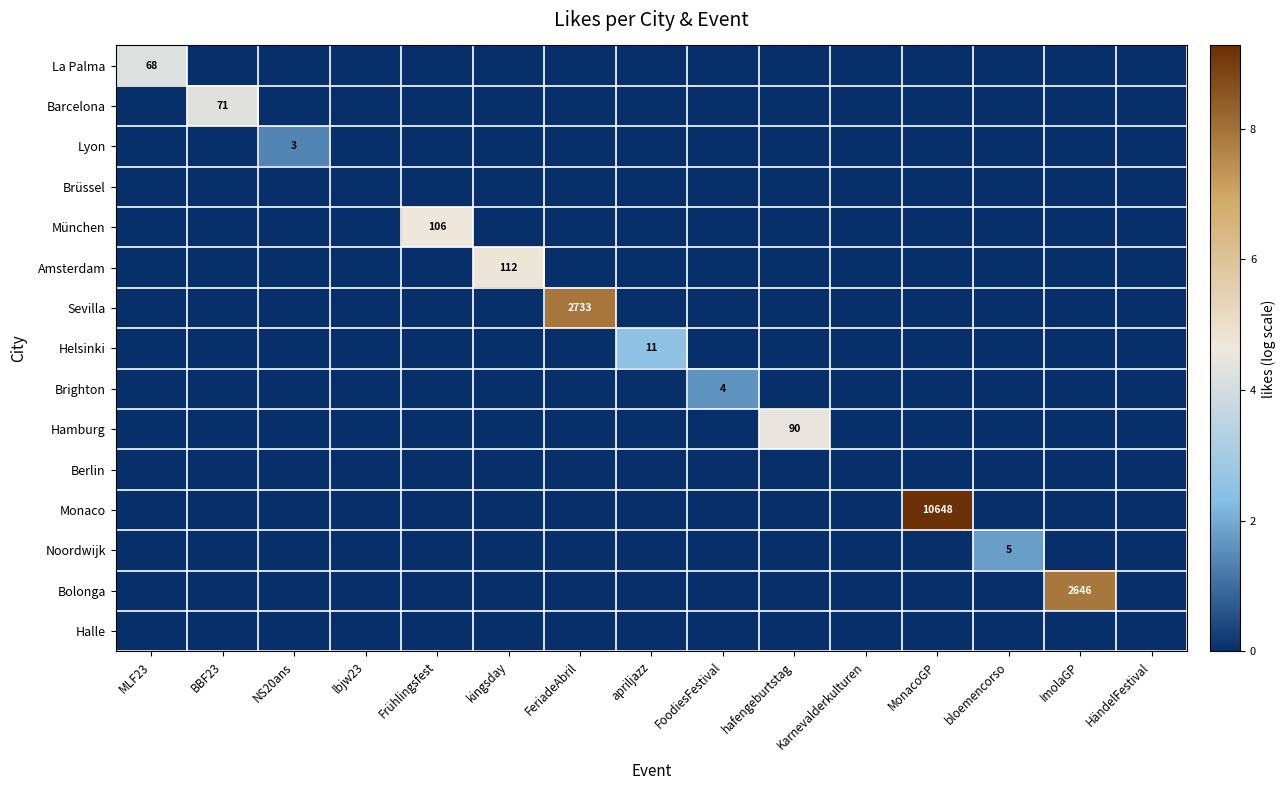

Which has a higher value, NS20ans or kingsday?

NS20ans